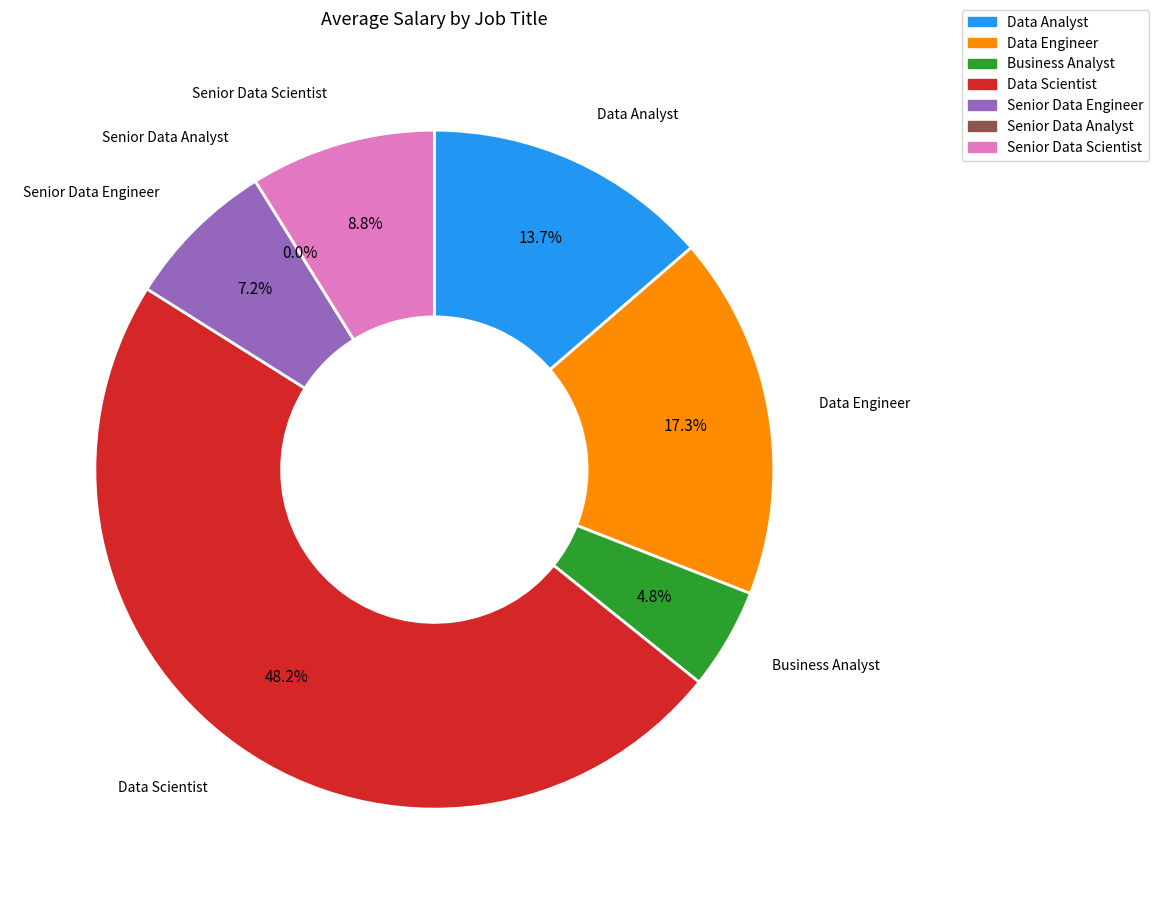

How many segments does this pie chart have?

7